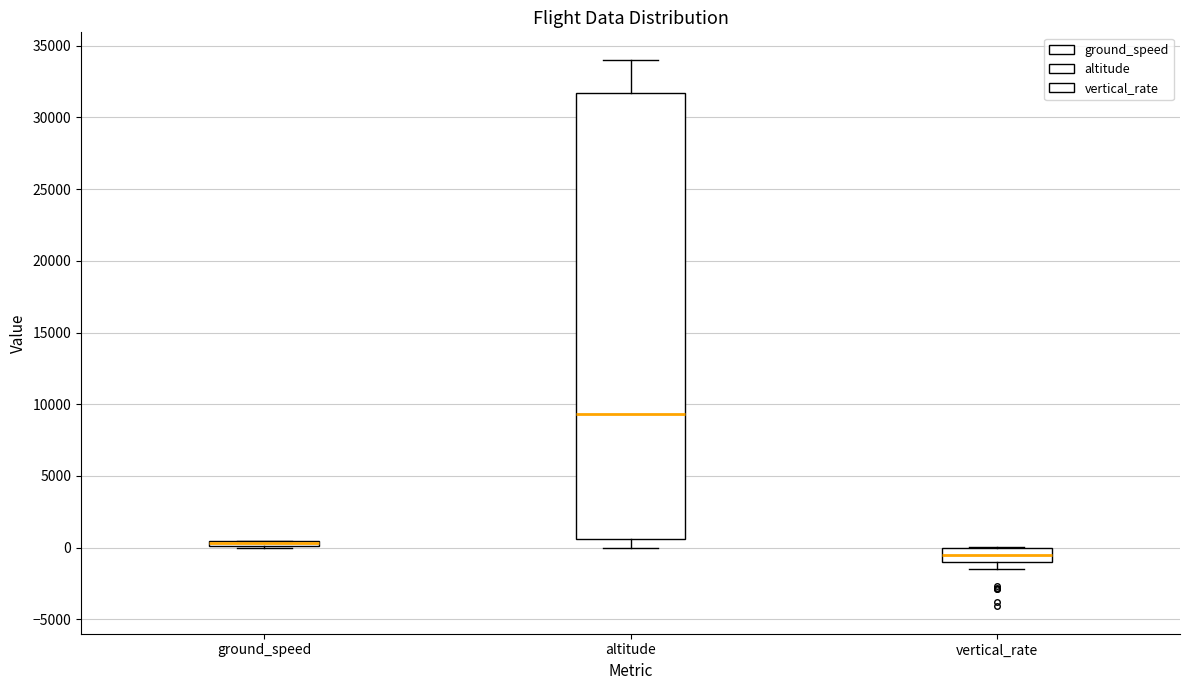

Where is the upper edge of the box for vertical_rate on the y-axis? The values are not printed on the chart, so give them approximately, as read against the axis.

0